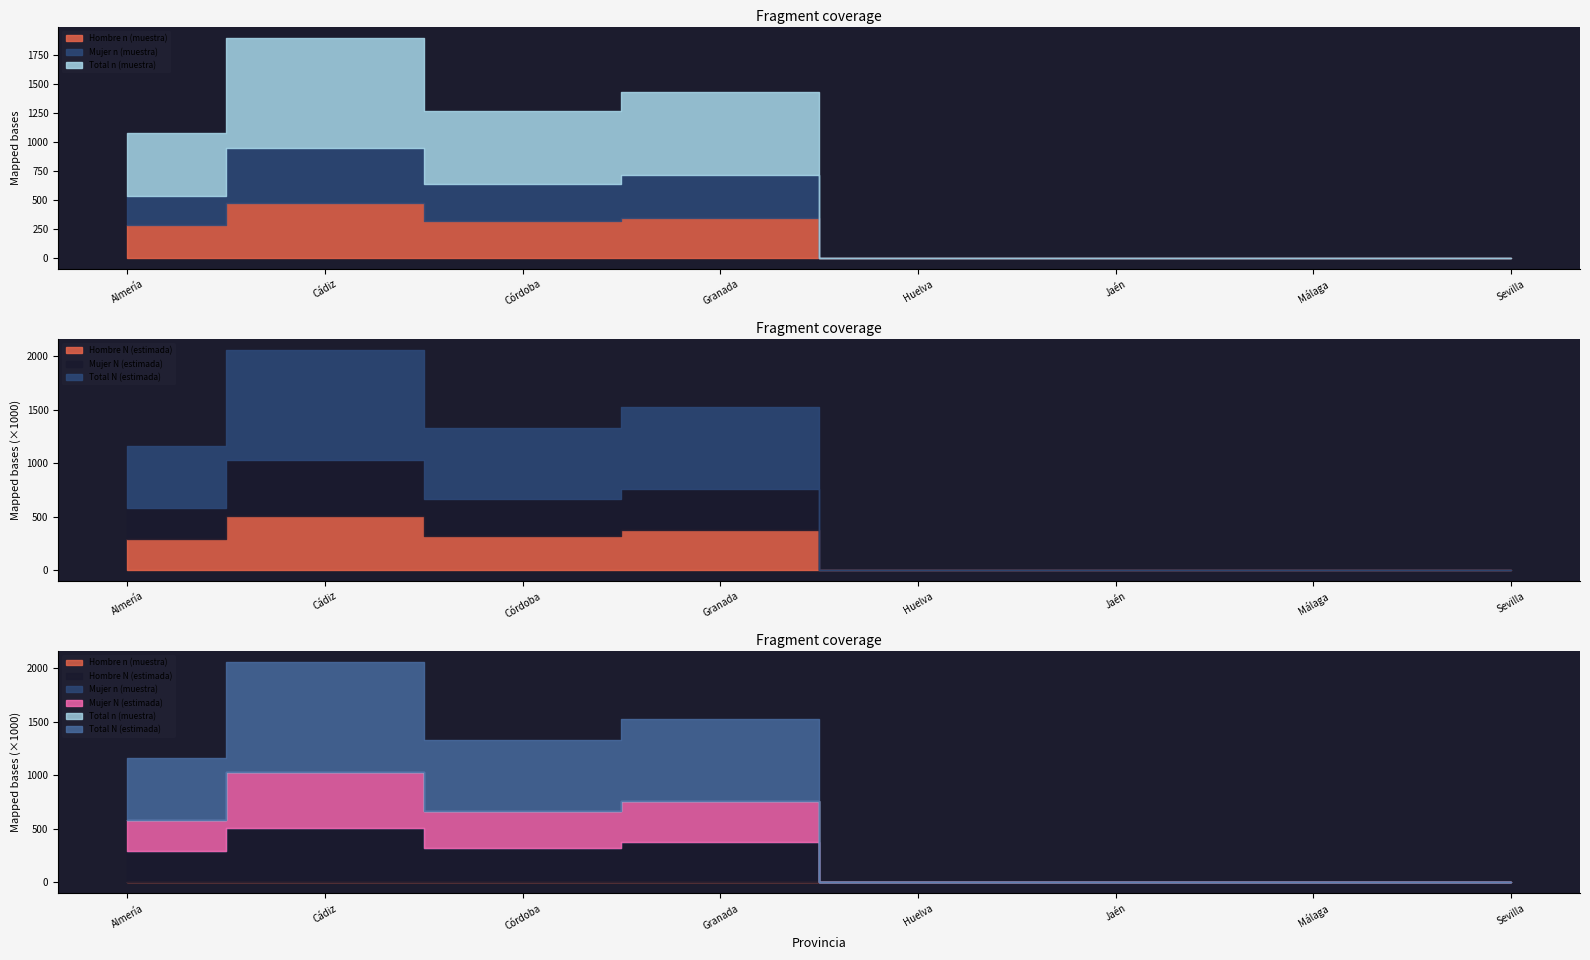

How many lines are shown in the chart?

6